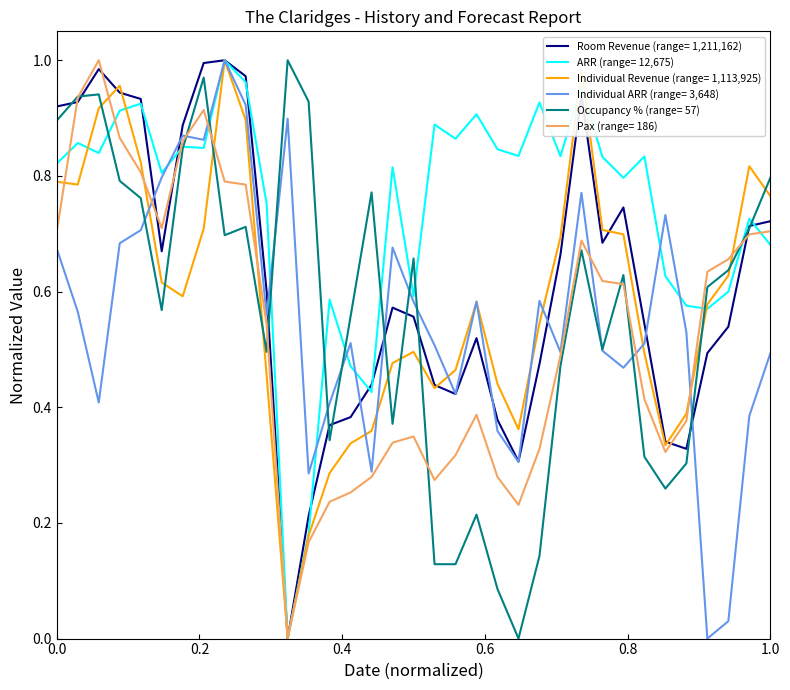

Which series has the largest total across all categories?

ARR (range= 12,675)